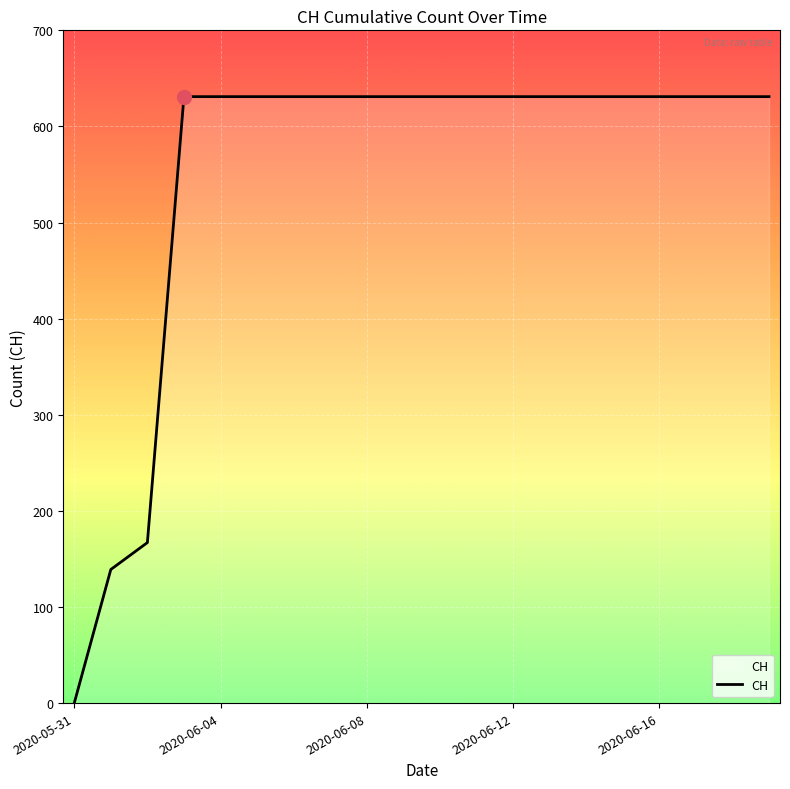

What is the maximum value shown in the chart?

631